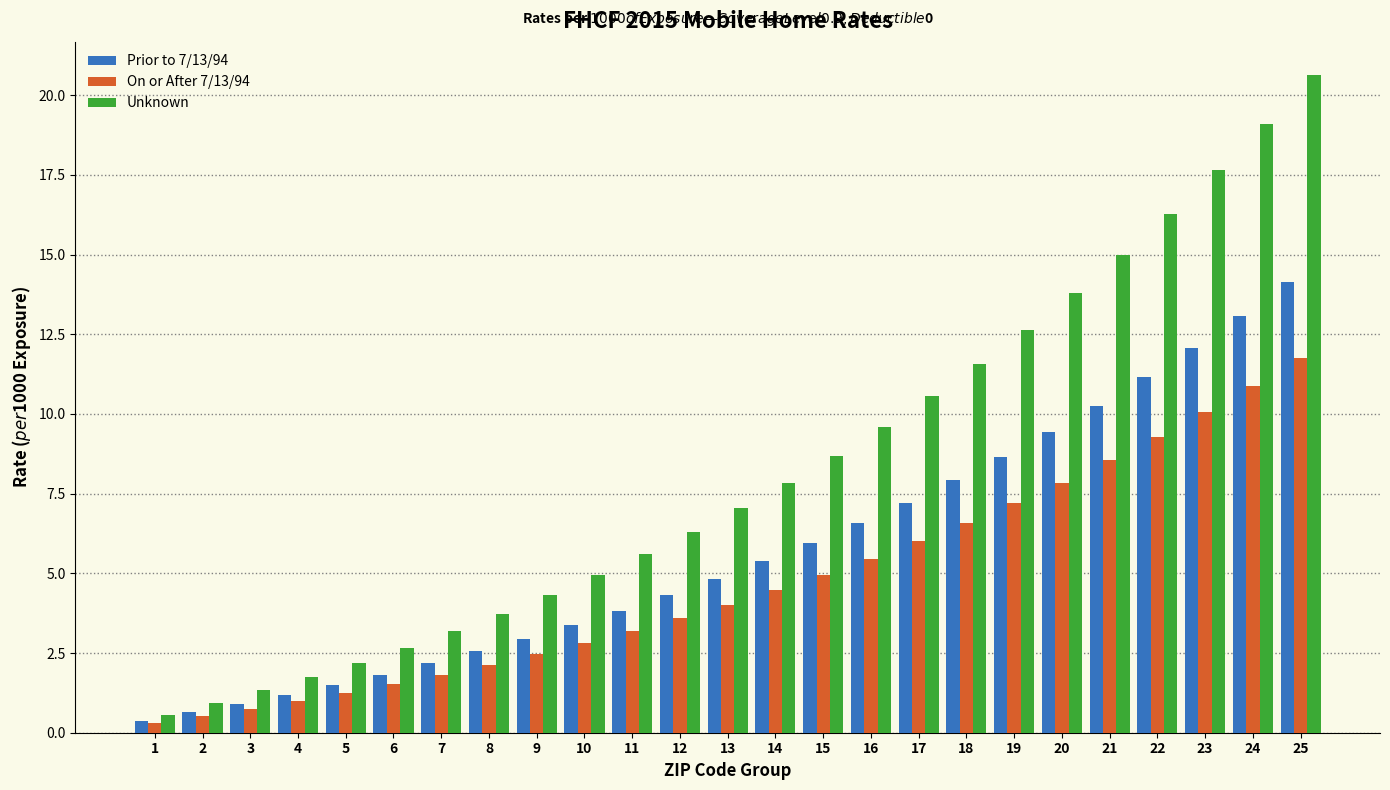

Which series has the widest spread of values?

Unknown